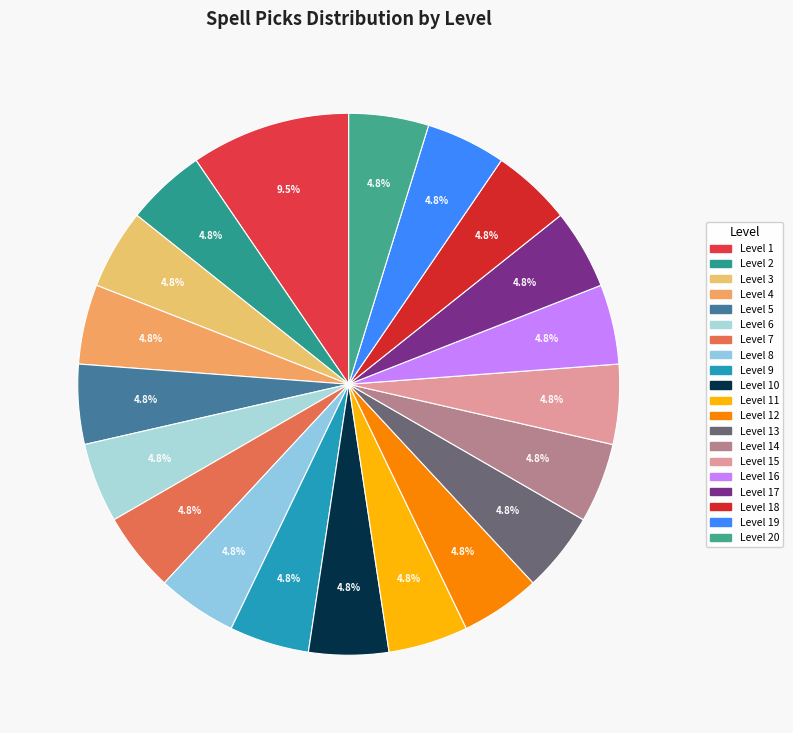

Count the number of slices in the pie.

20